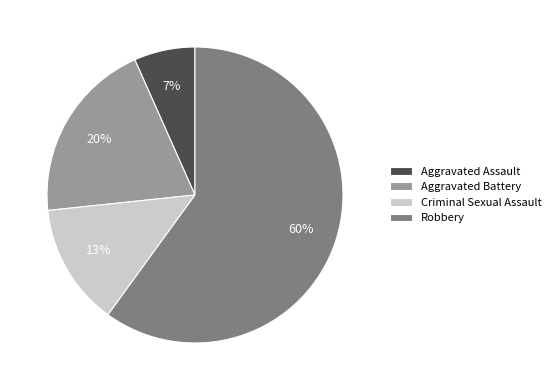

Which category has the biggest portion of the pie?

Robbery